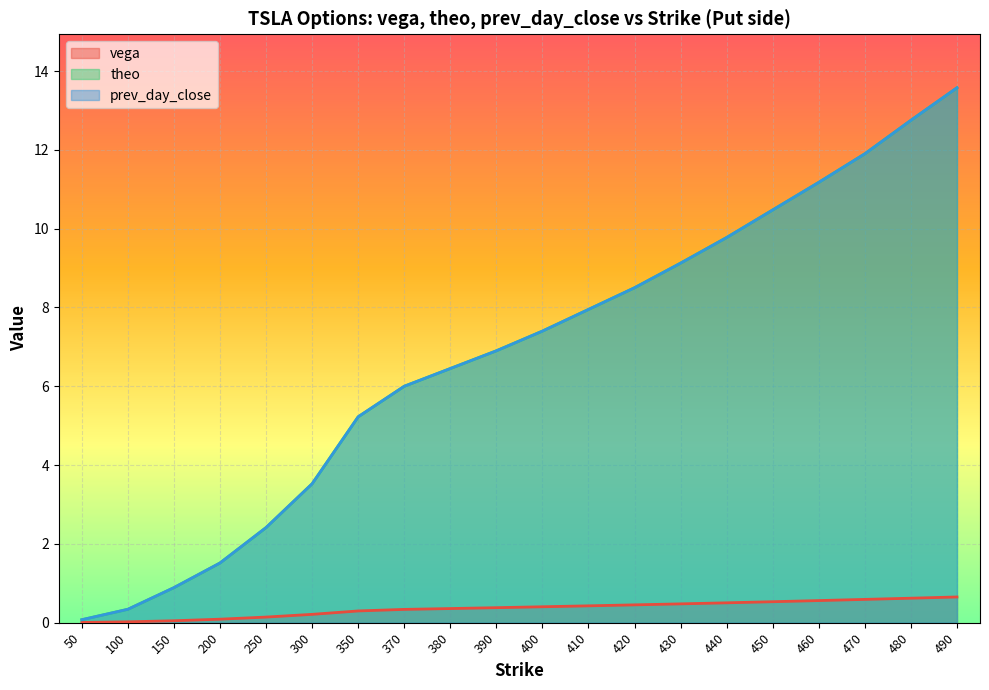

The theo series shows 8.0 at 410. True or false?

True